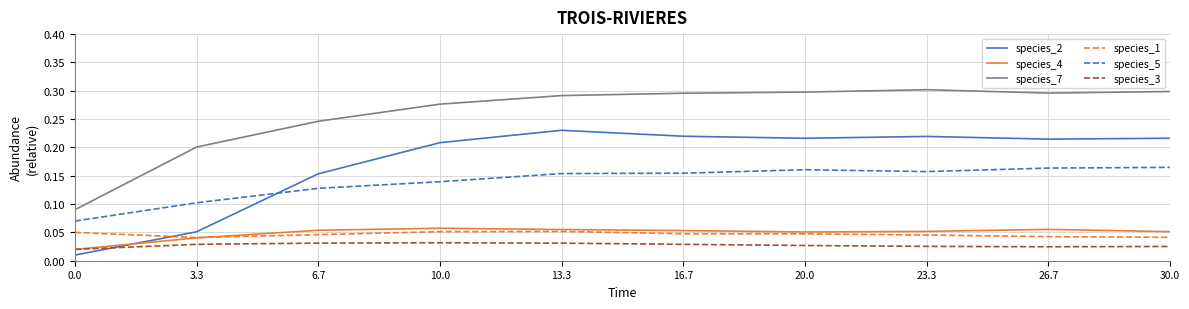

What position from the right is 20.0?

4